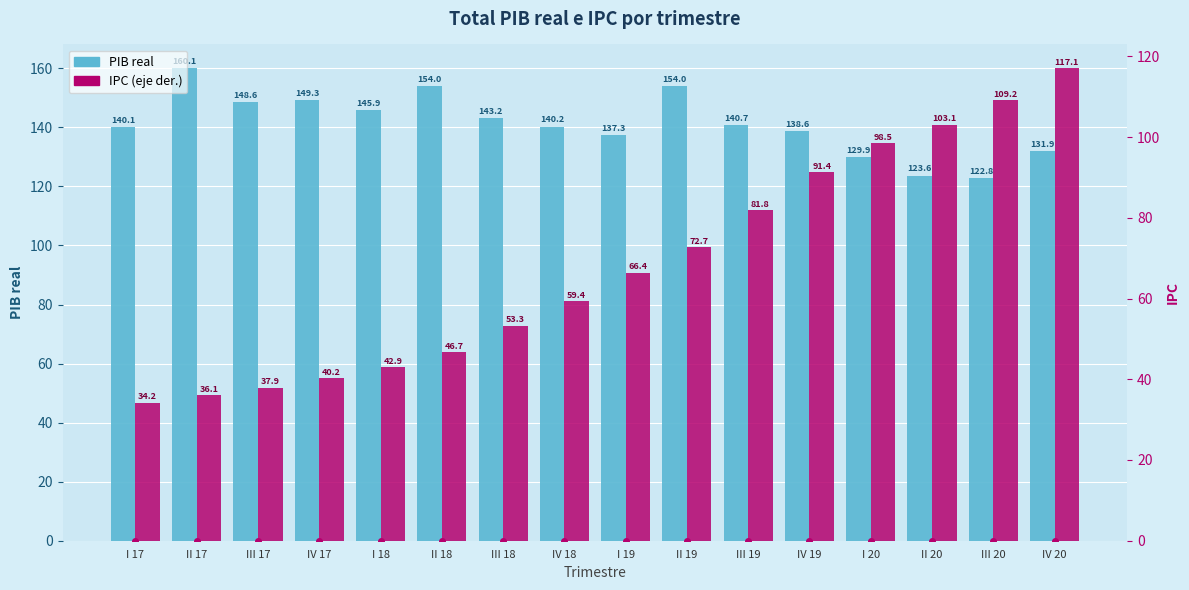

What is the spread (max minus min) of values at II 19?

81.3